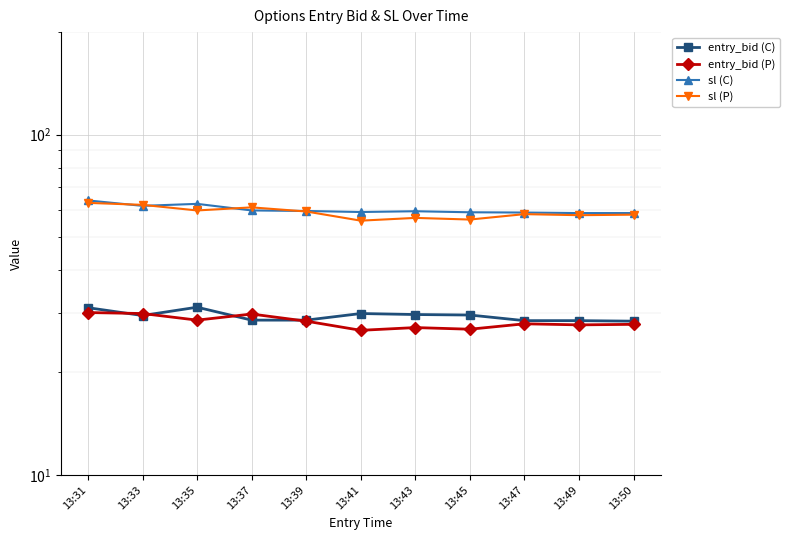

At which label does sl (C) first exceed 59?

13:31